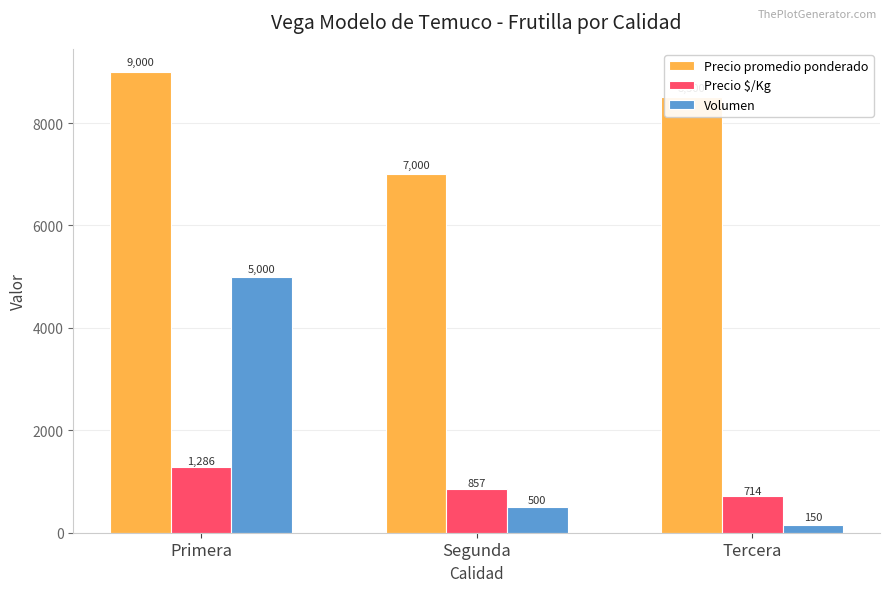

What is the maximum value shown in the chart?

9000